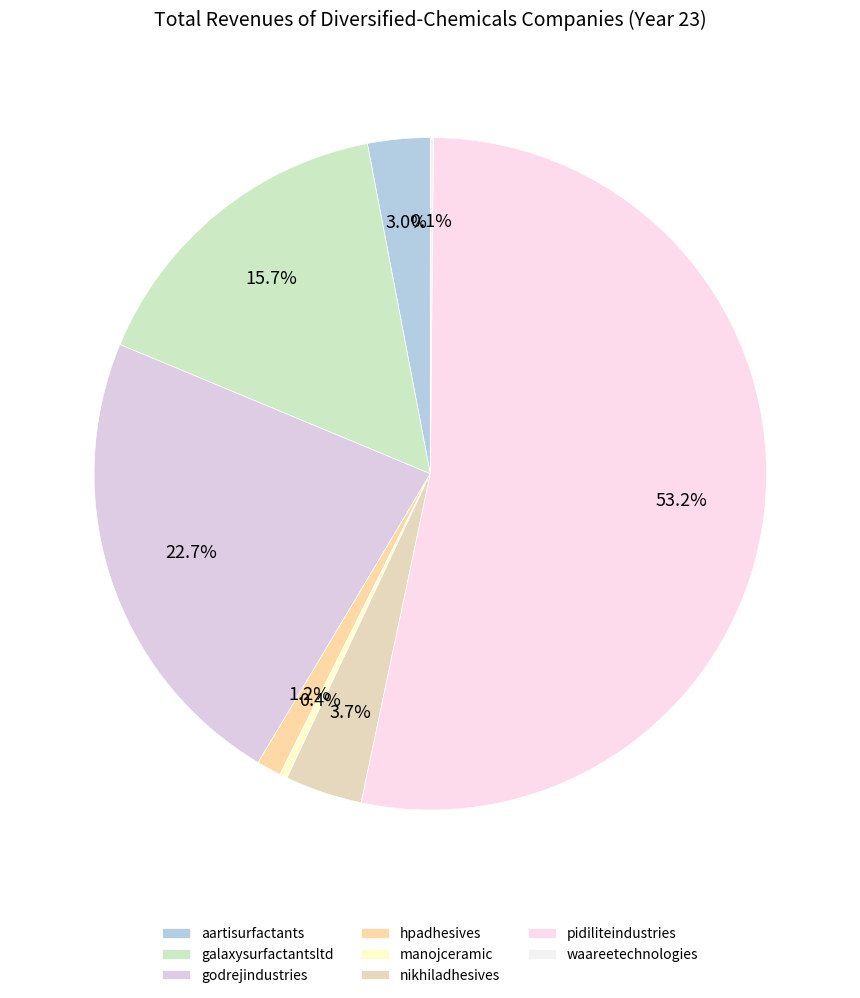

To the nearest percent, what portion does aartisurfactants represent?

3%